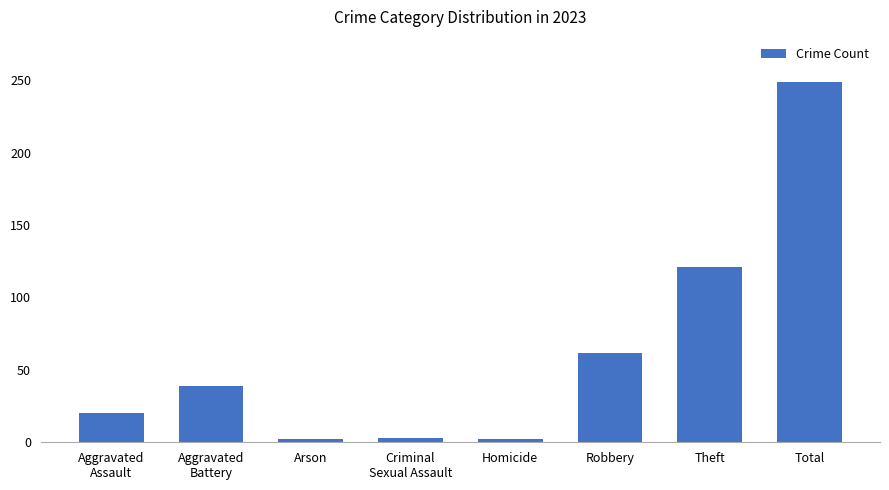

How many bars are there in total?

8